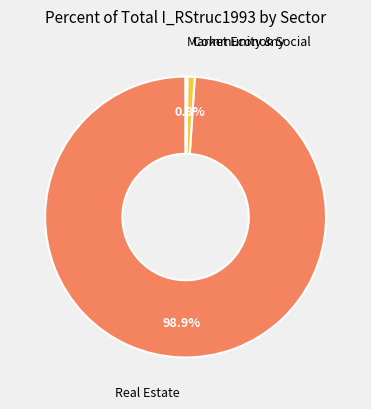

To the nearest percent, what is the difference between the largest and smallest slice percentages?

99%